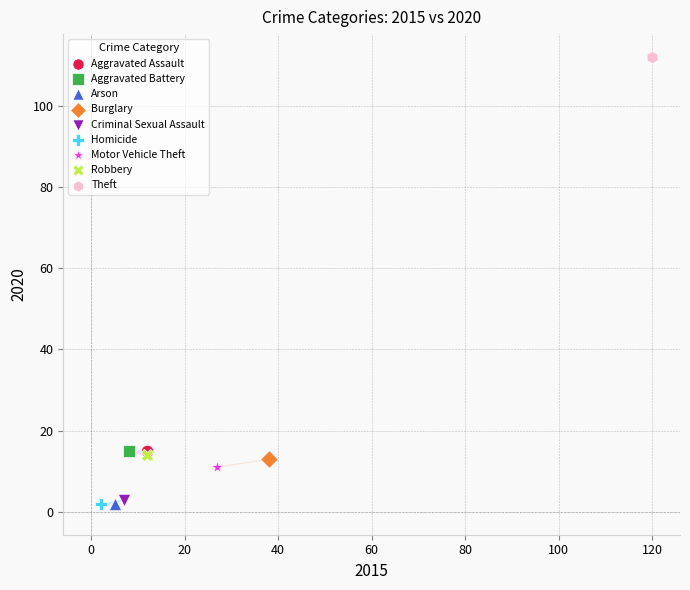

What are all the series names shown in the legend?

Aggravated Assault, Aggravated Battery, Arson, Burglary, Criminal Sexual Assault, Homicide, Motor Vehicle Theft, Robbery, Theft